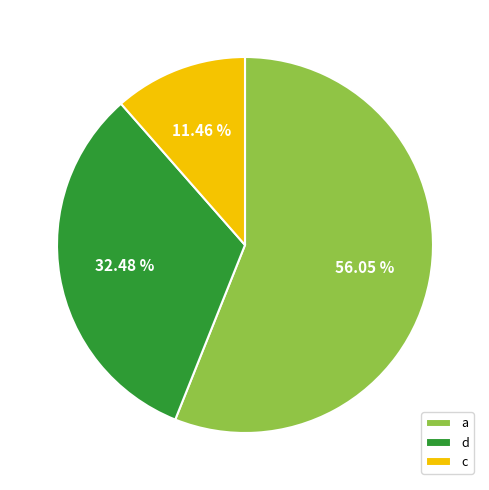

Does any single category account for the majority?

Yes